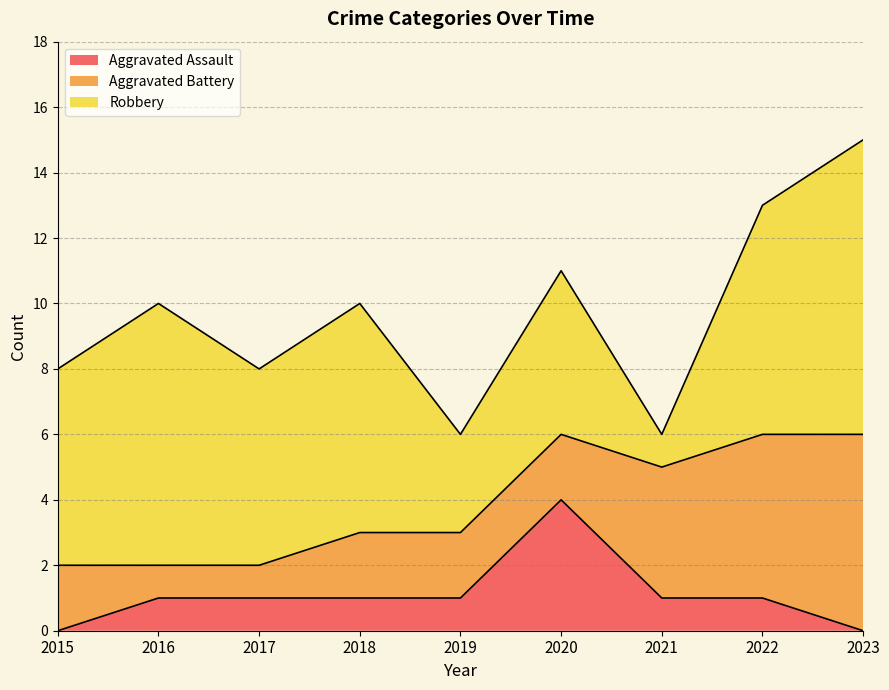

What is the value of the Aggravated Assault point at the 6th from the left?

4